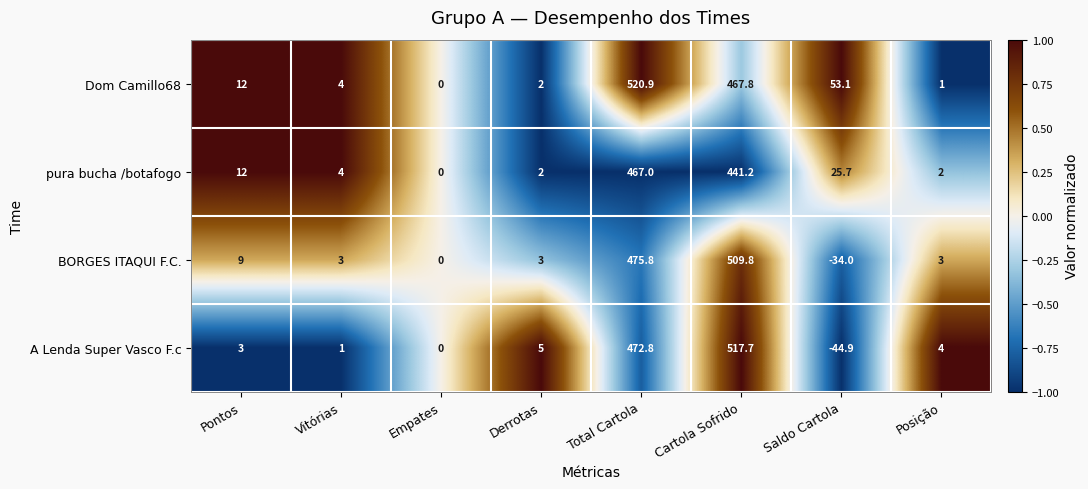

Which series has the largest total across all categories?

Dom Camillo68